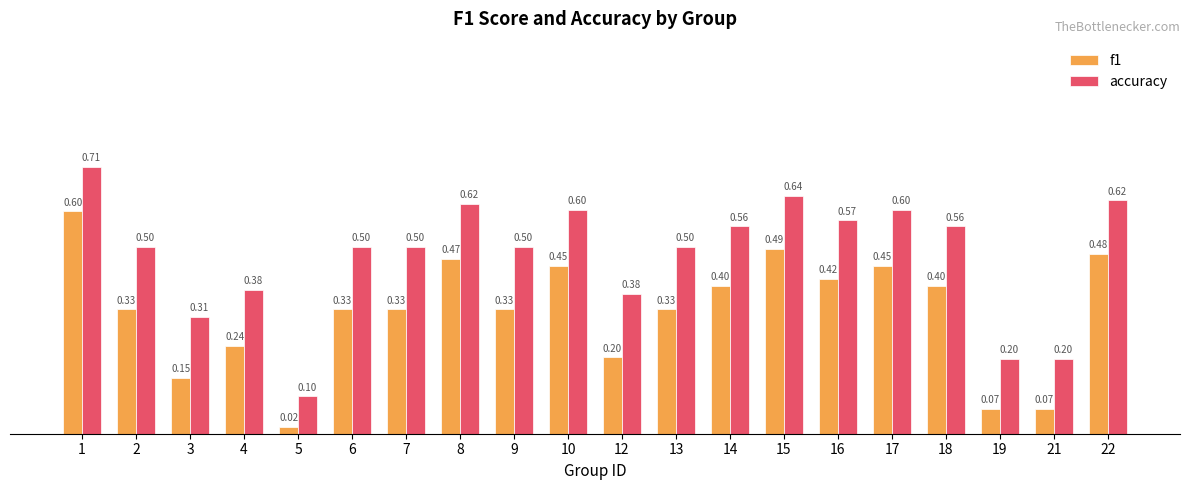

What is the average value of the accuracy series?

0.5